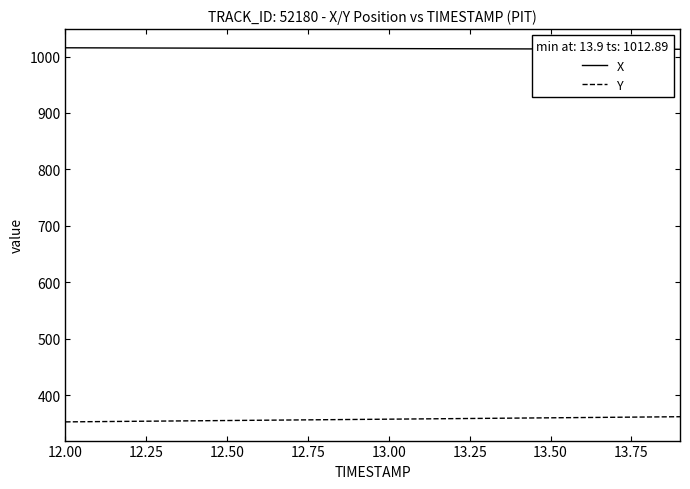

Which series has the largest total across all categories?

X